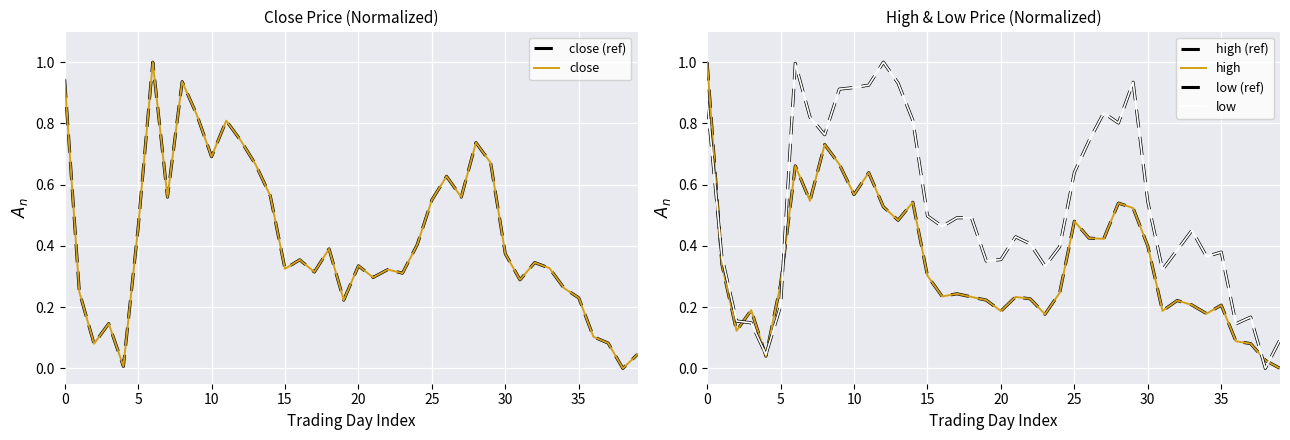

At how many categories does at least one series exceed 0?

40